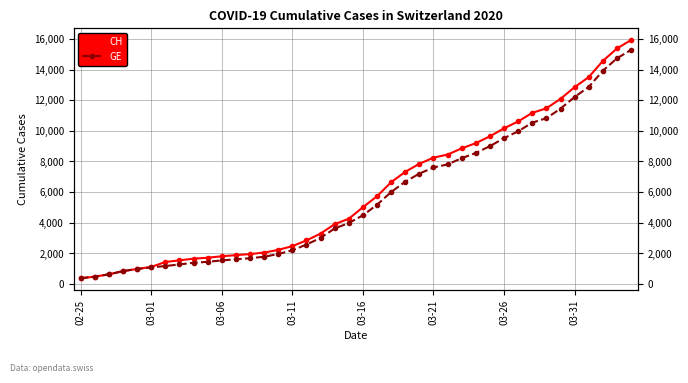

How many lines are shown in the chart?

2